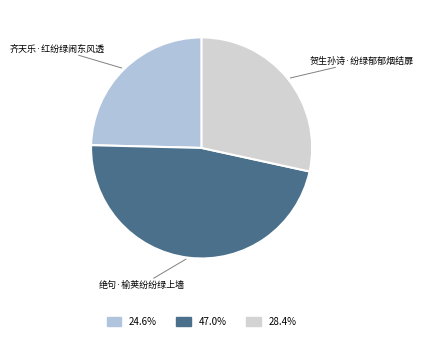

Rank the categories by value from highest to lowest.

绝句·榆荚纷纷绿上墙, 贺生孙诗·纷绿郁郁烟结扉, 齐天乐·红纷绿闹东风透